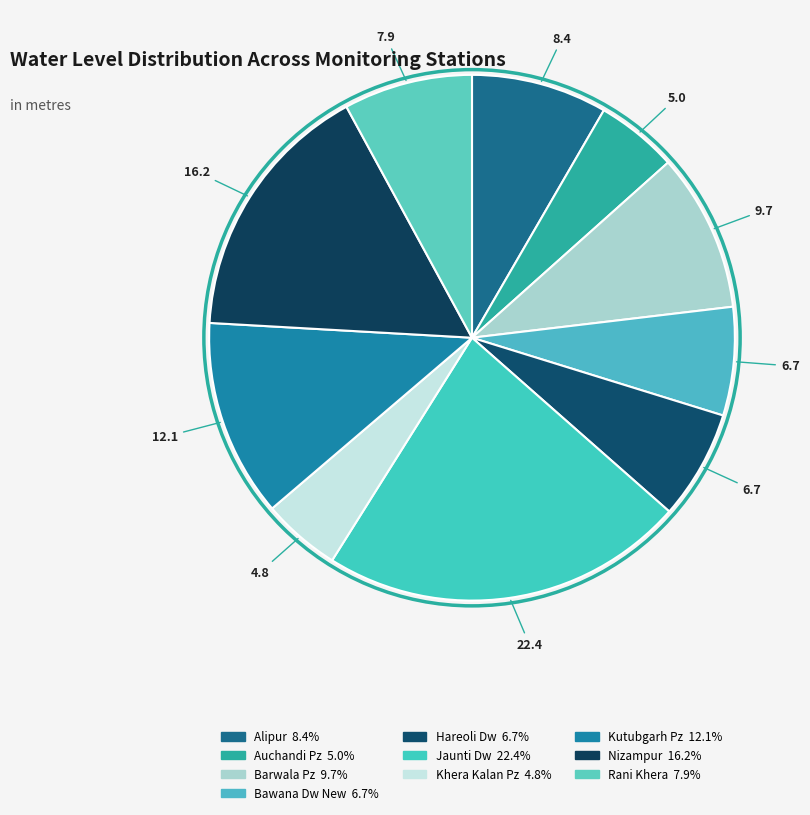

Count the number of slices in the pie.

10